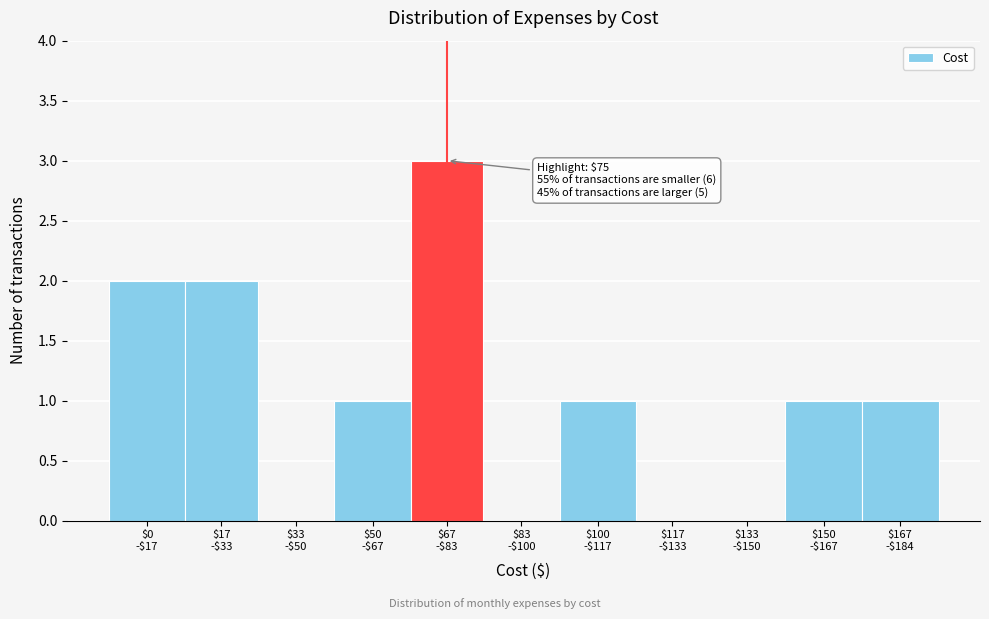

What is the sum of all values?

11